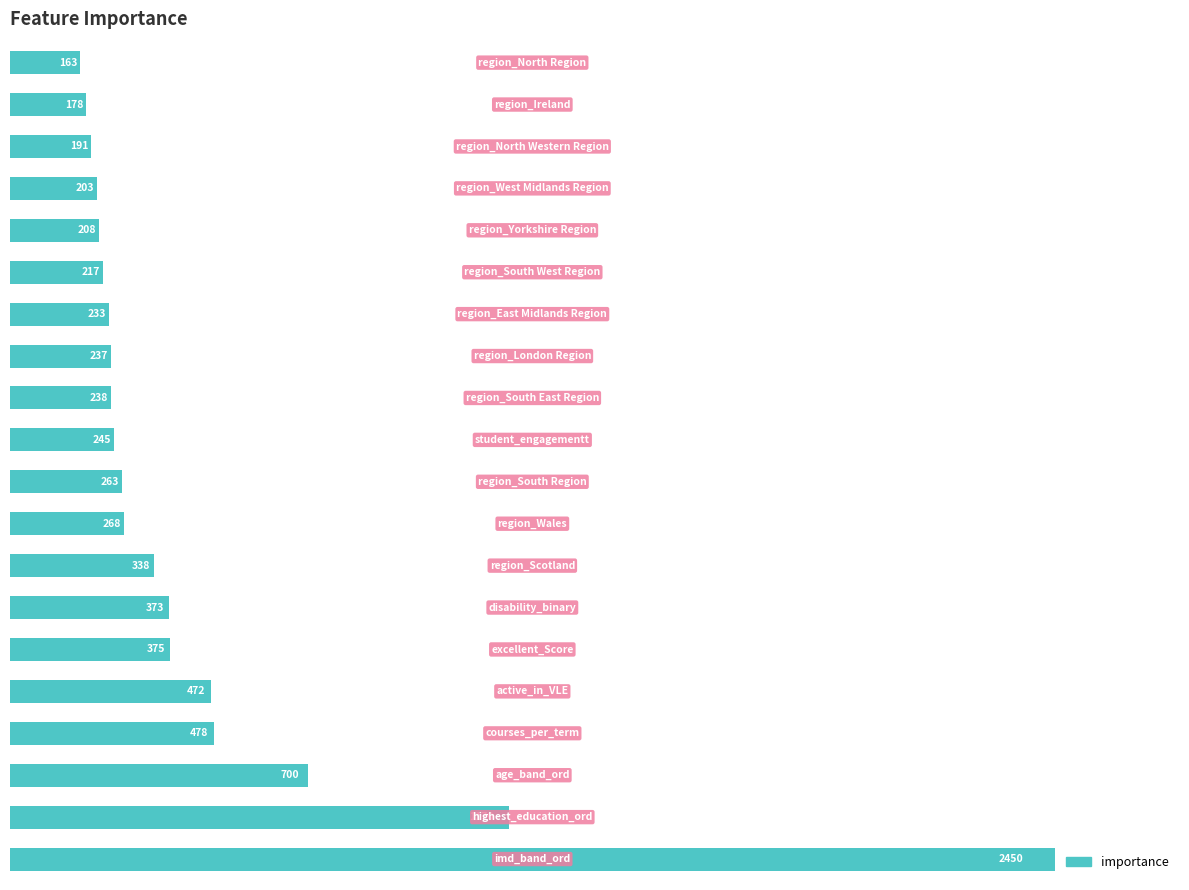

What is the sum of all values?

9000